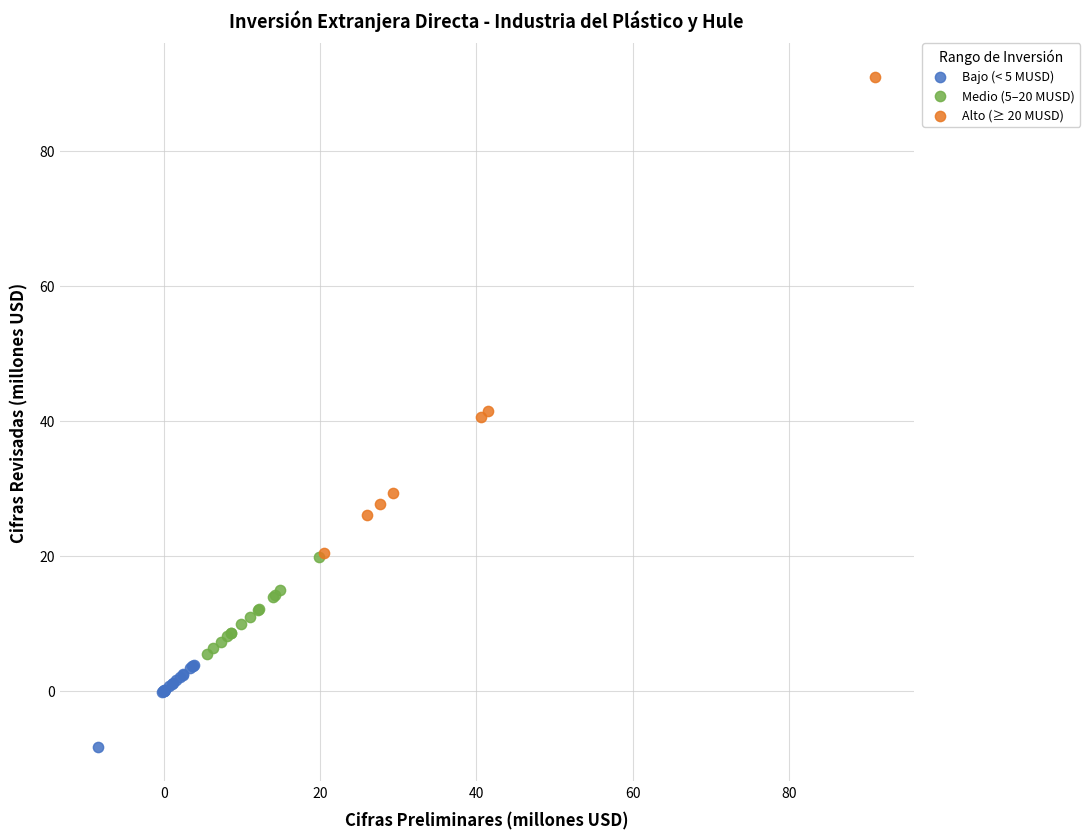

Which series contains the highest Y value?

Alto (≥ 20 MUSD)